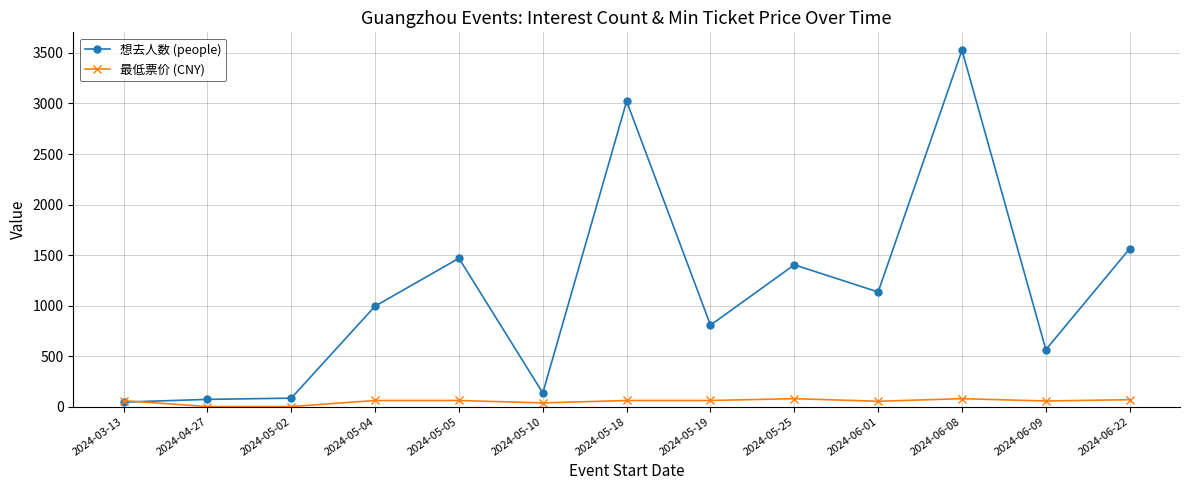

Read the 最低票价 (CNY) value at 2024-05-10.

36.0